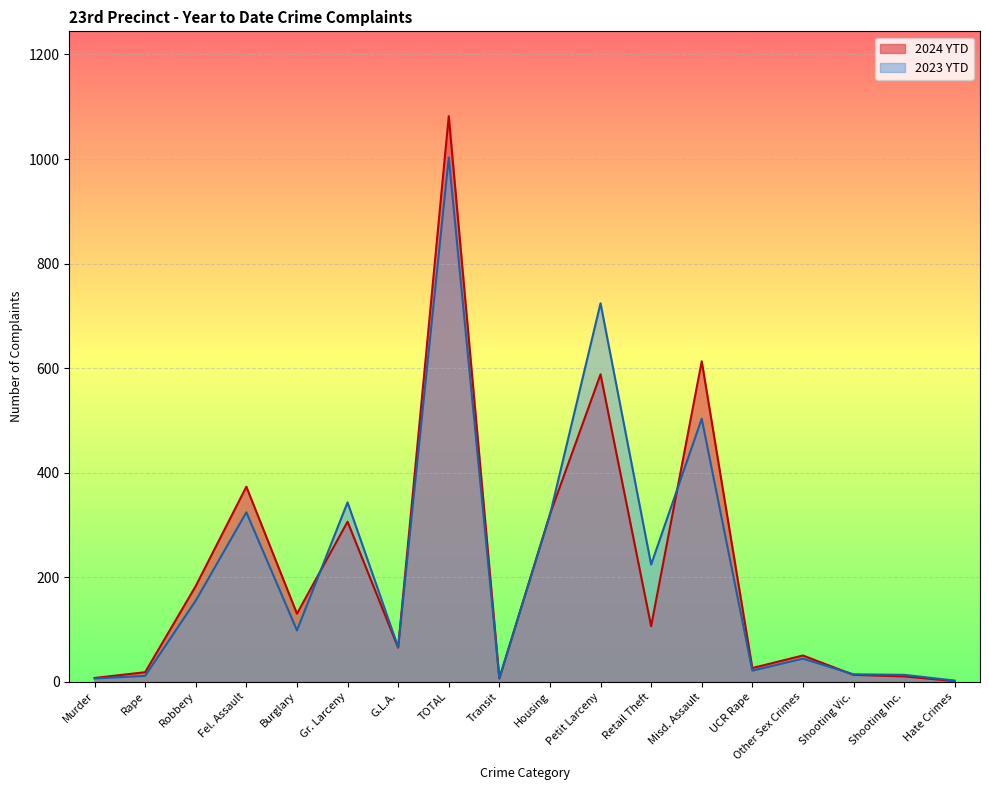

What is the sum of all 2024 YTD values?

3897